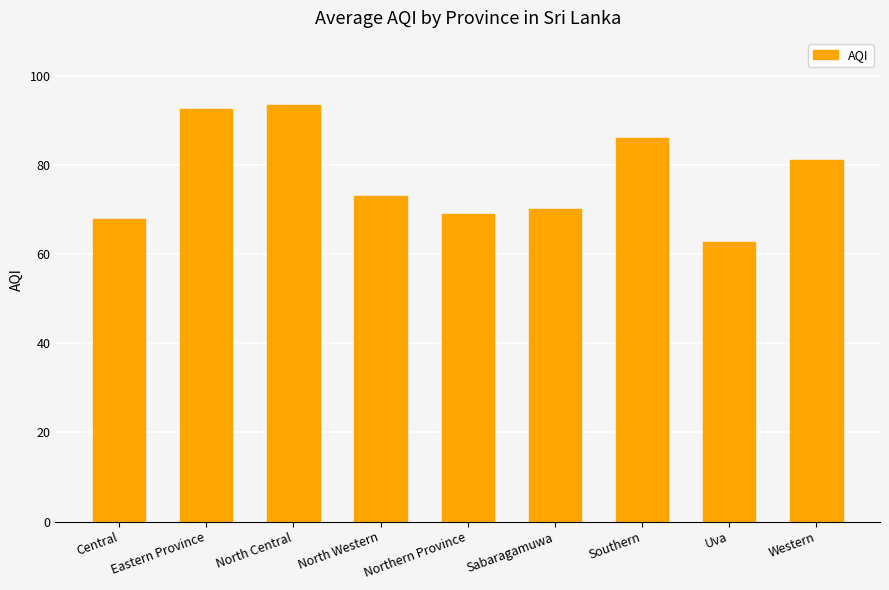

What is the smallest value displayed?

62.7